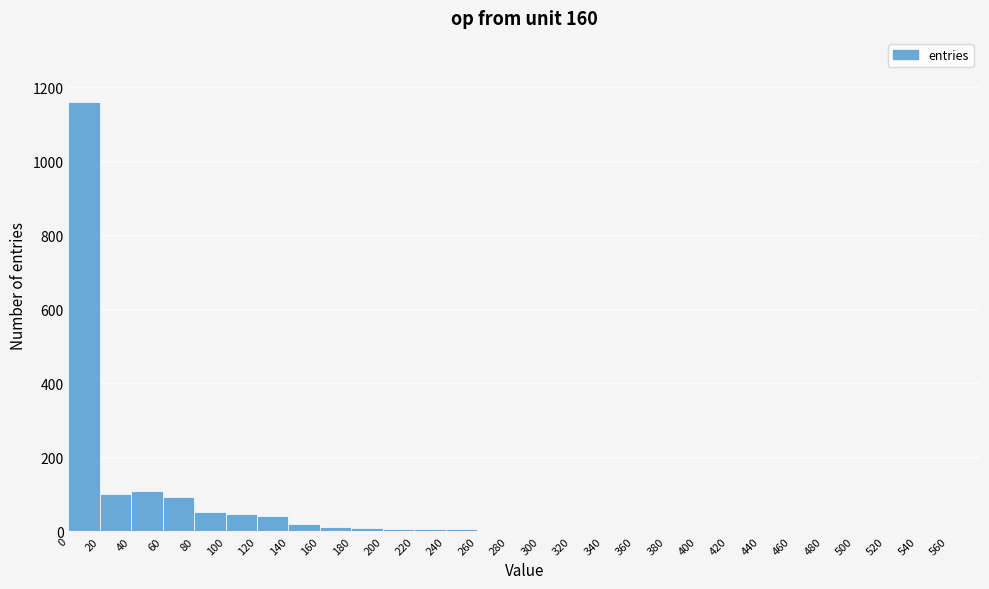

Over which range of the x-axis is the bar tallest?

0 to 20